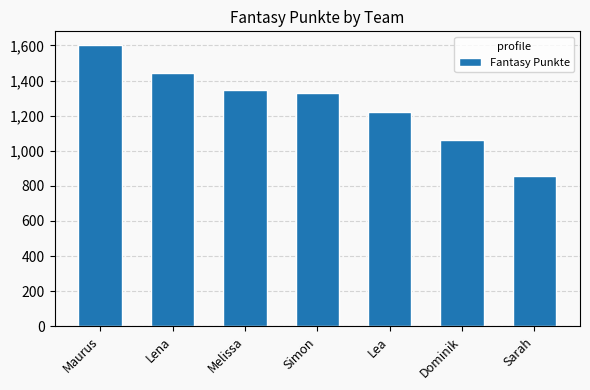

Which category has the highest value across all series?

Maurus